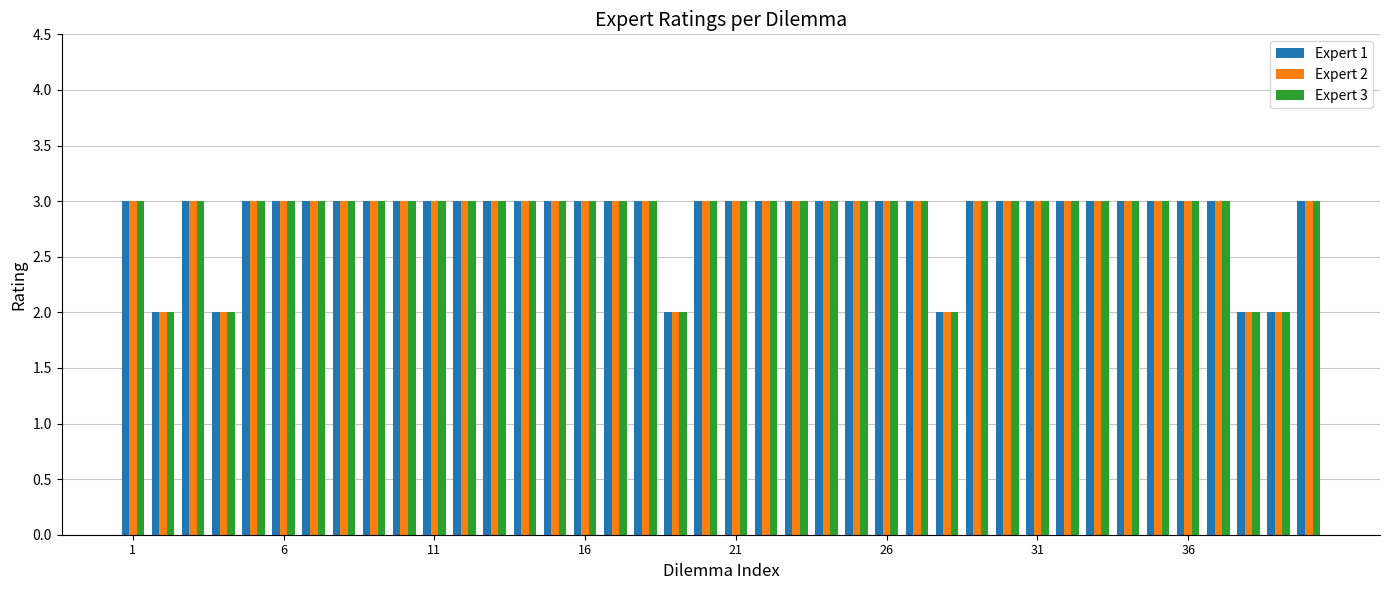

What is the maximum value shown in the chart?

3